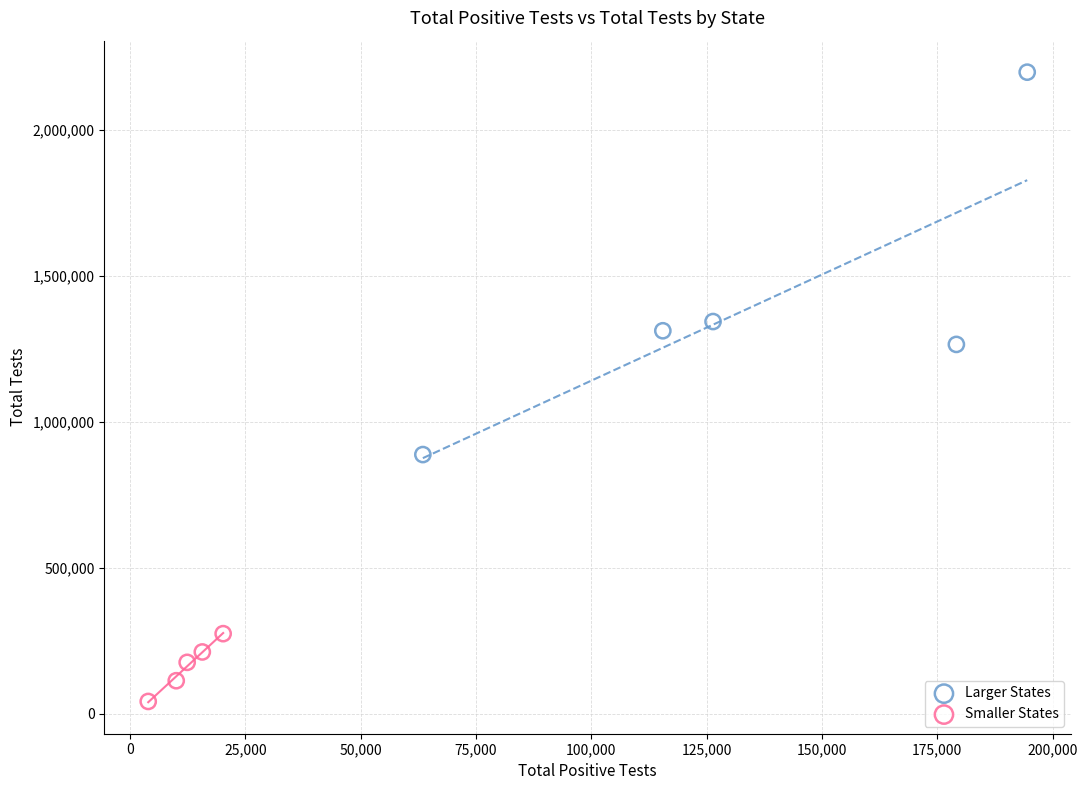

Which series contains the lowest Y value?

Smaller States